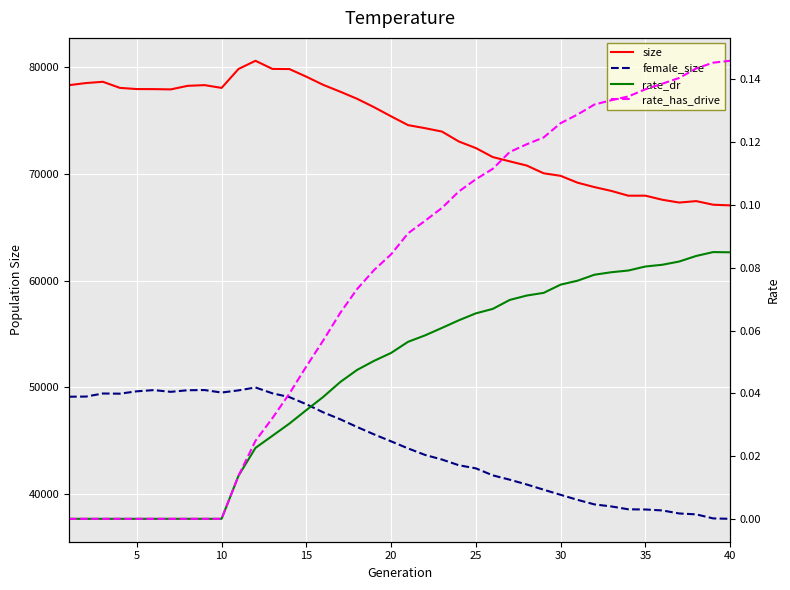

How many values in the female_size series exceed 44947?

19